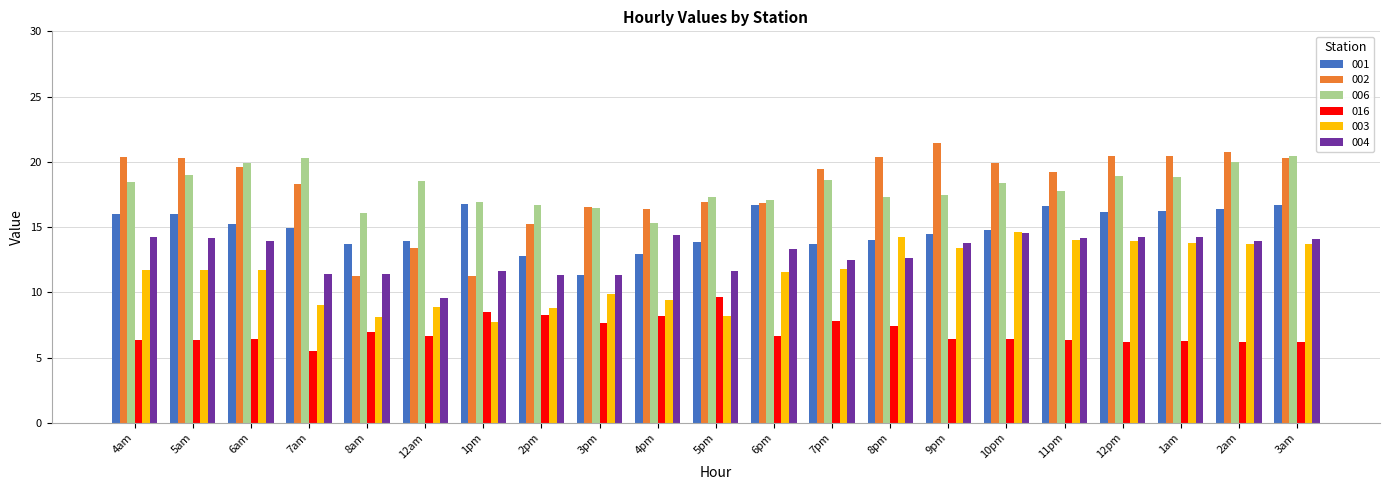

What are all the series names shown in the legend?

001, 002, 006, 016, 003, 004